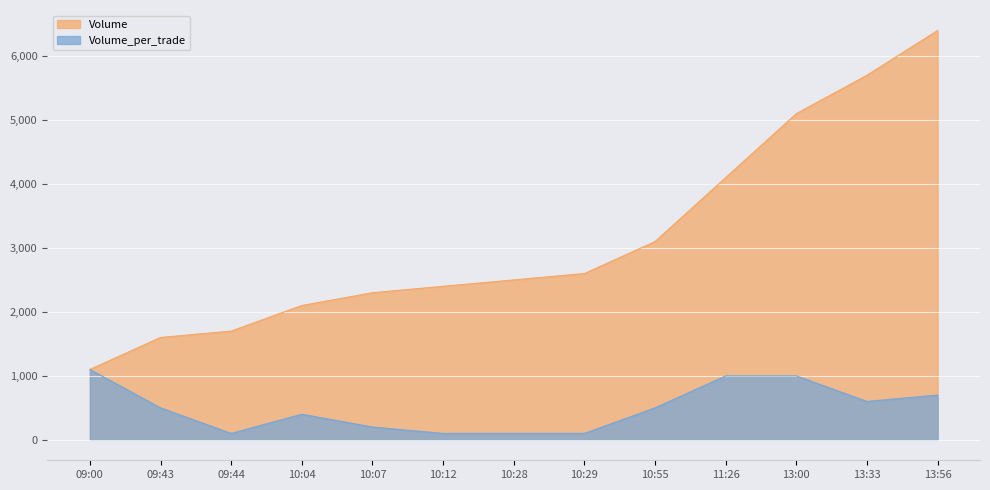

In Volume_per_trade, how many points are lower than both neighbors (excluding endpoints)?

2